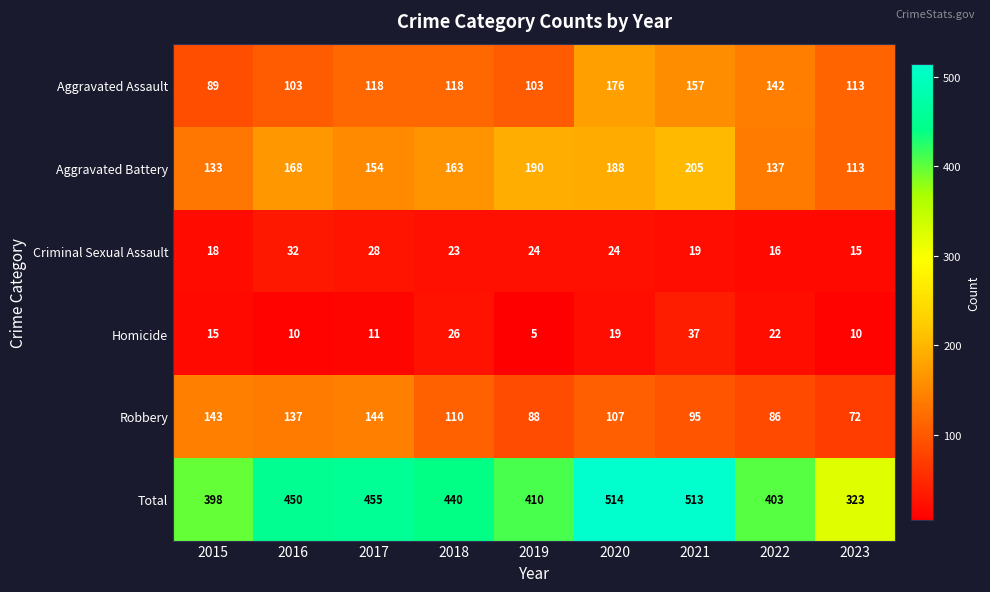

At 2020, list the series in order from largest to smallest.

Total, Aggravated Battery, Aggravated Assault, Robbery, Criminal Sexual Assault, Homicide